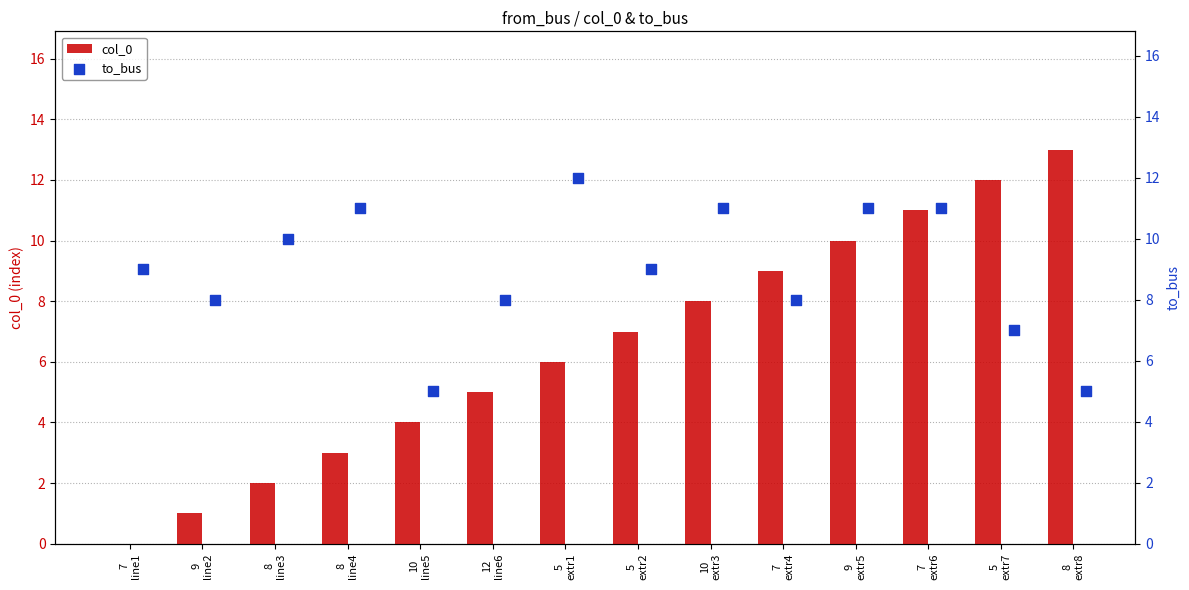

What are all the series names shown in the legend?

col_0, to_bus